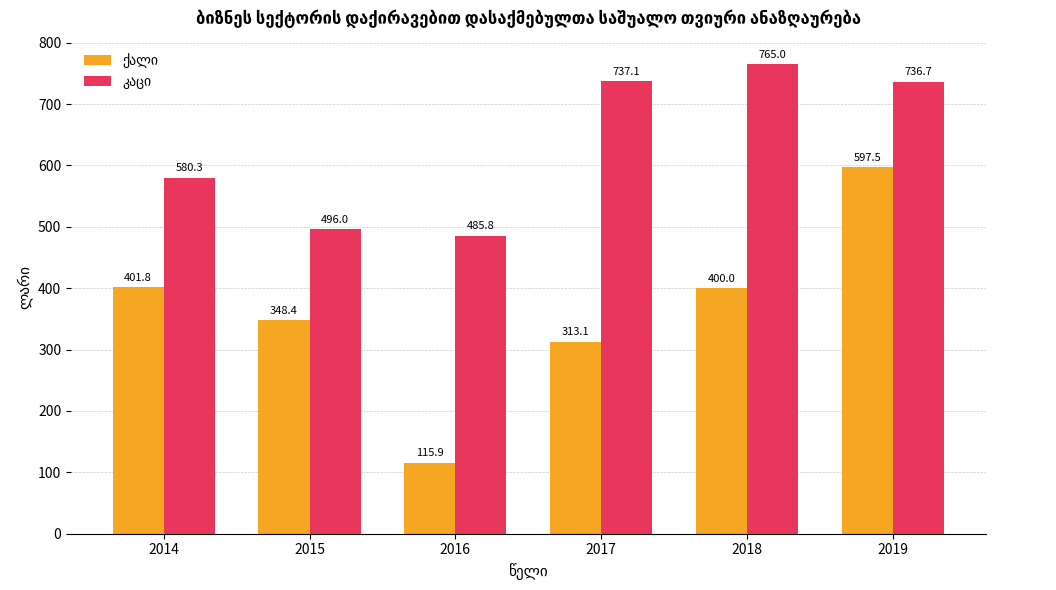

What is the spread (max minus min) of values at 2017?

424.0